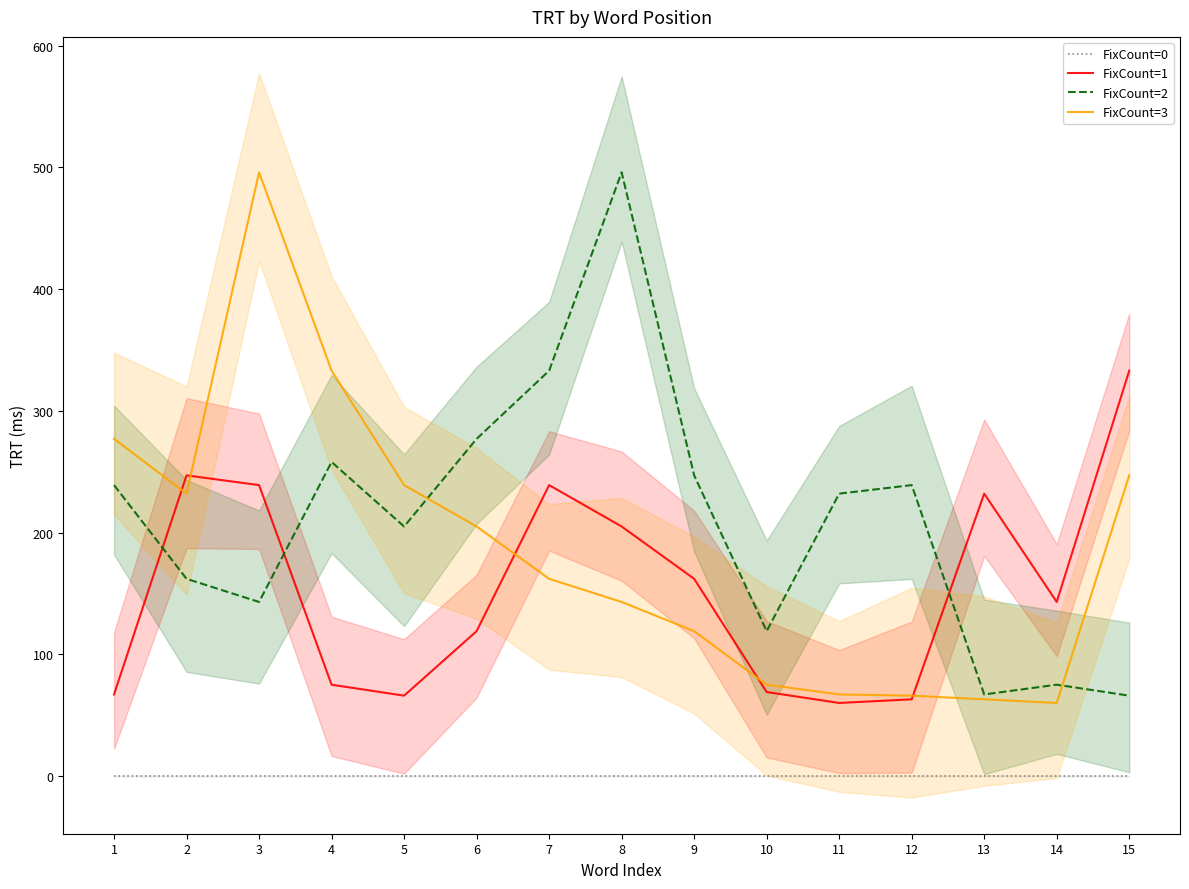

Which series has the widest spread of values?

FixCount=3